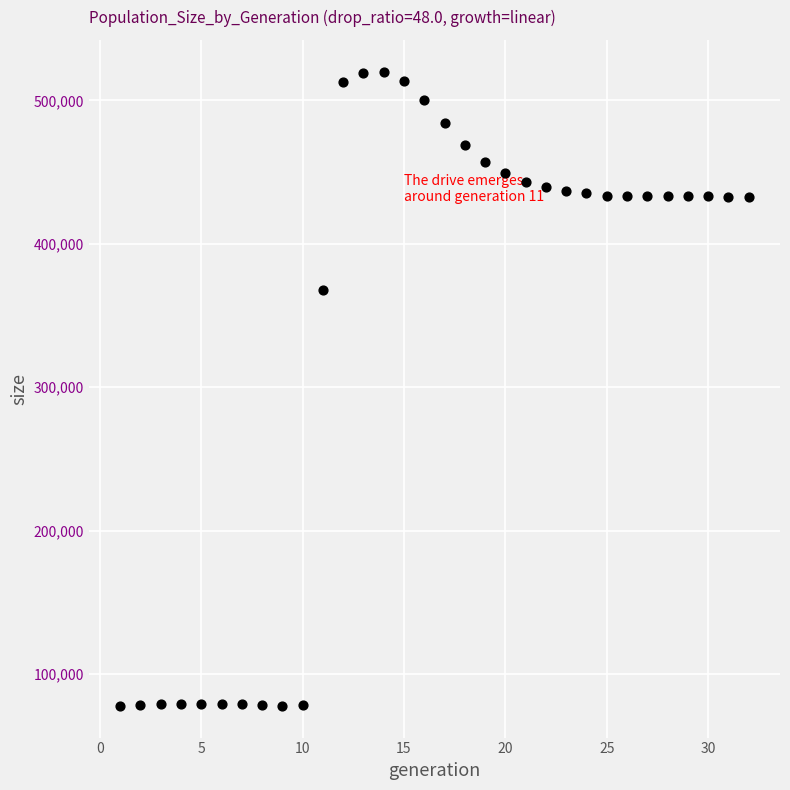

What Y value in the scatter plot is closest to 298994?

367984